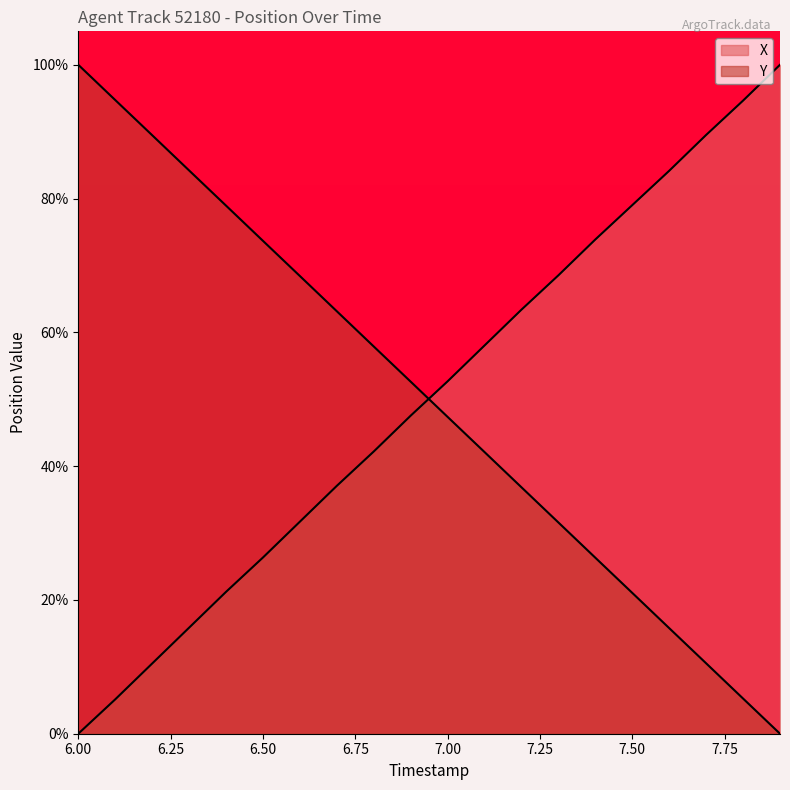

True or false: X and Y cross at least once.

True